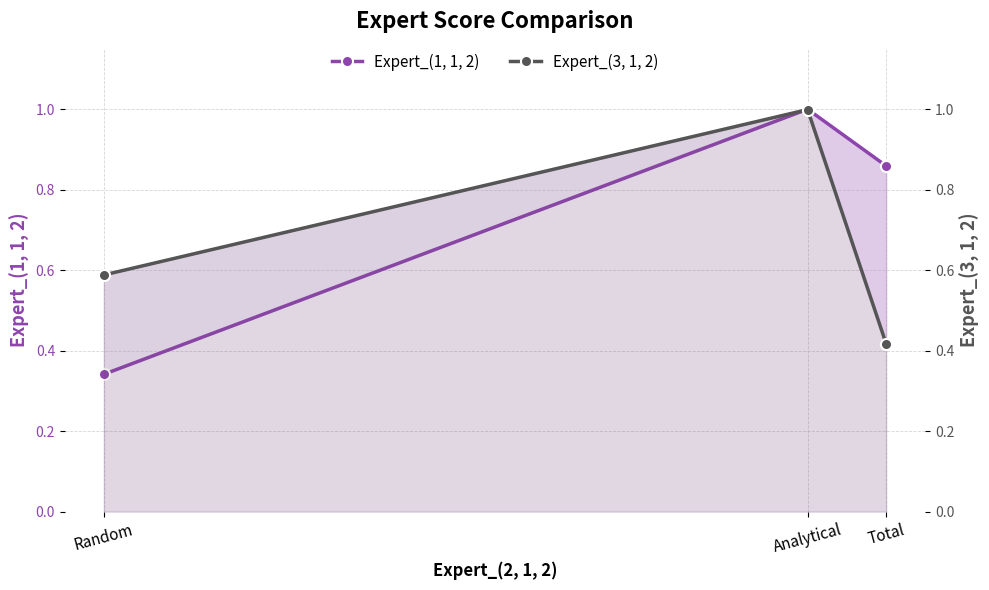

Where is Expert_(1, 1, 2) nearest to the value 0?

Random